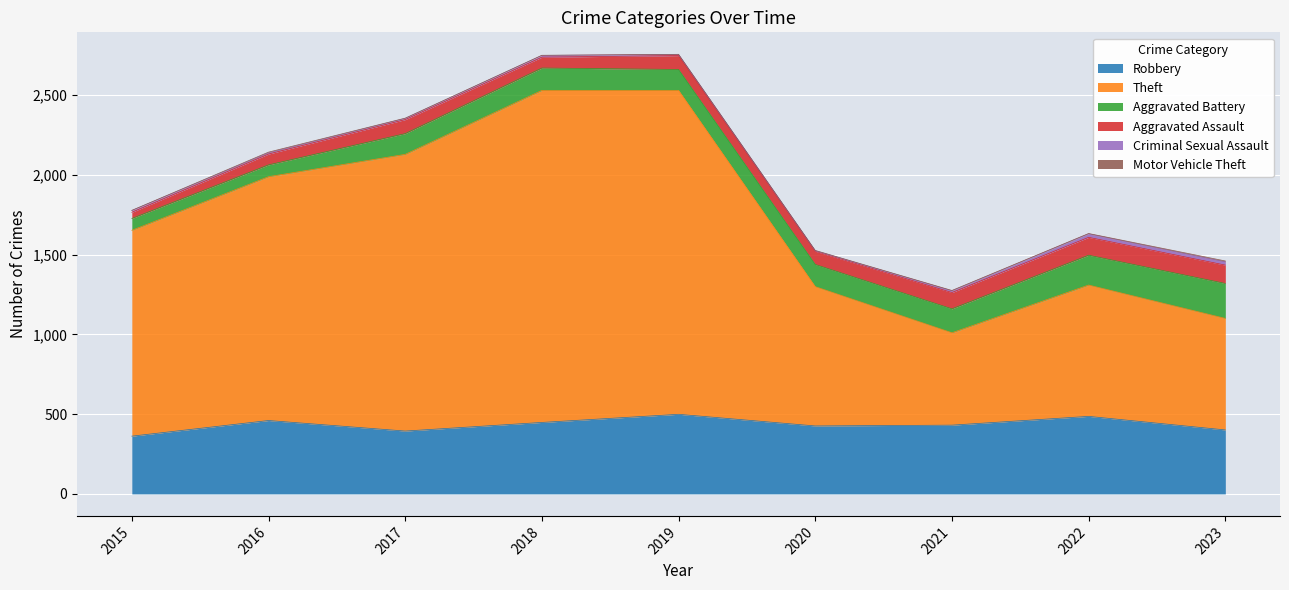

True or false: Motor Vehicle Theft and Theft cross at least once.

False